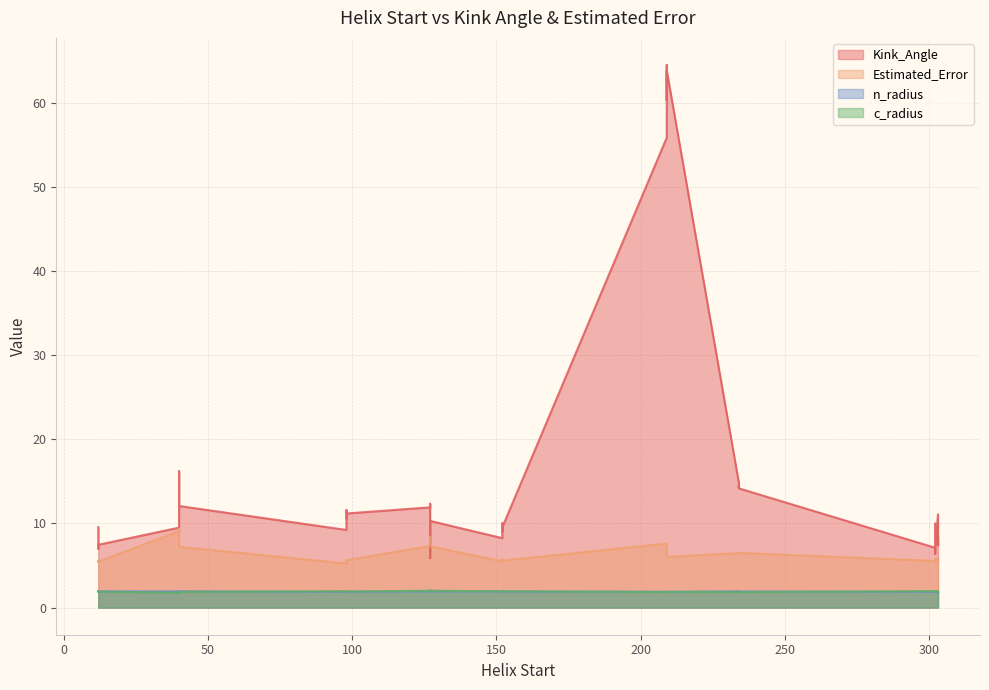

How many interior local valleys does the Kink_Angle series have?

9